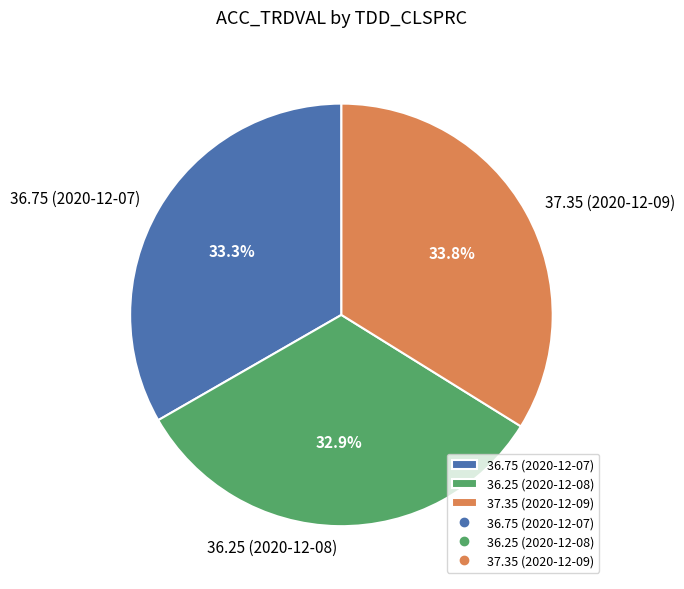

True or false: 36.75 (2020-12-07) accounts for 33% of the total.

True